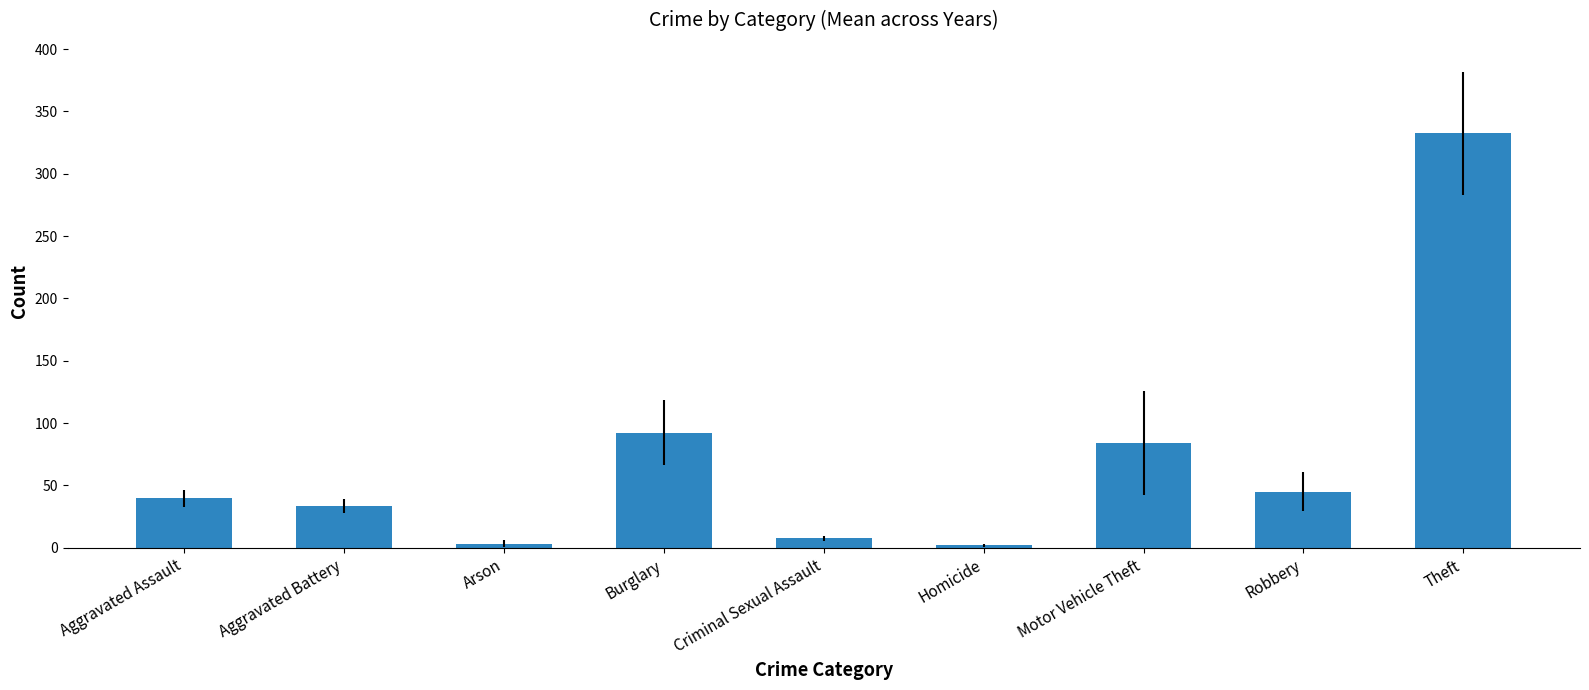

What is the change in value from Arson to Homicide?

-1.2